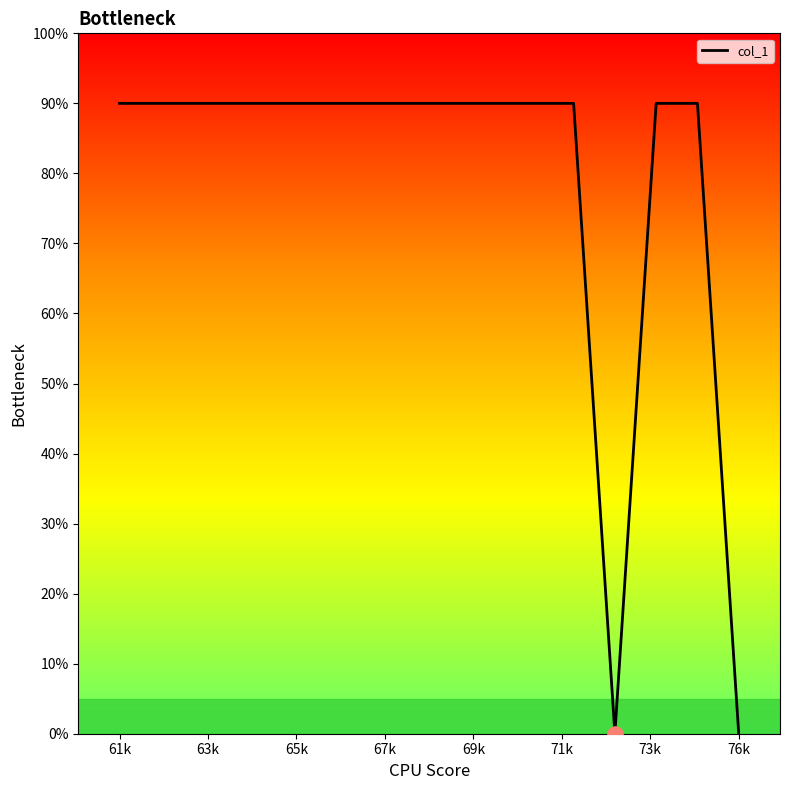

What is the maximum value shown in the chart?

90